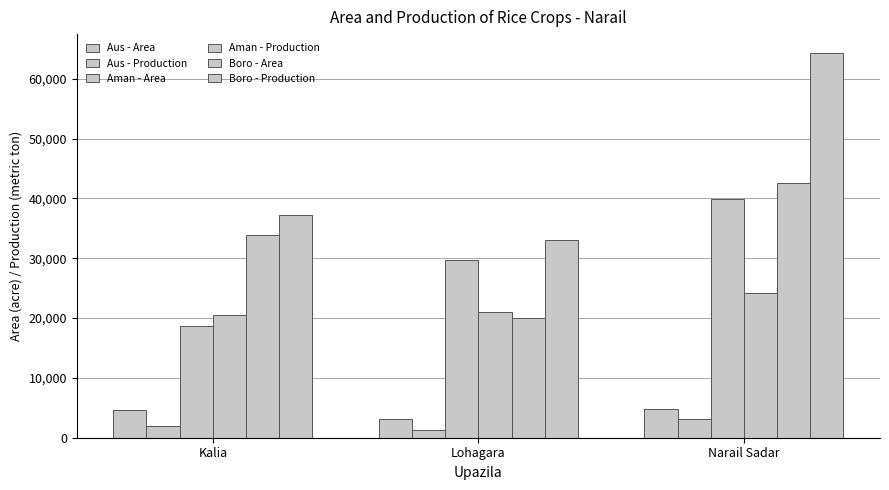

At which label does Aman - Area first exceed 29628?

Narail Sadar